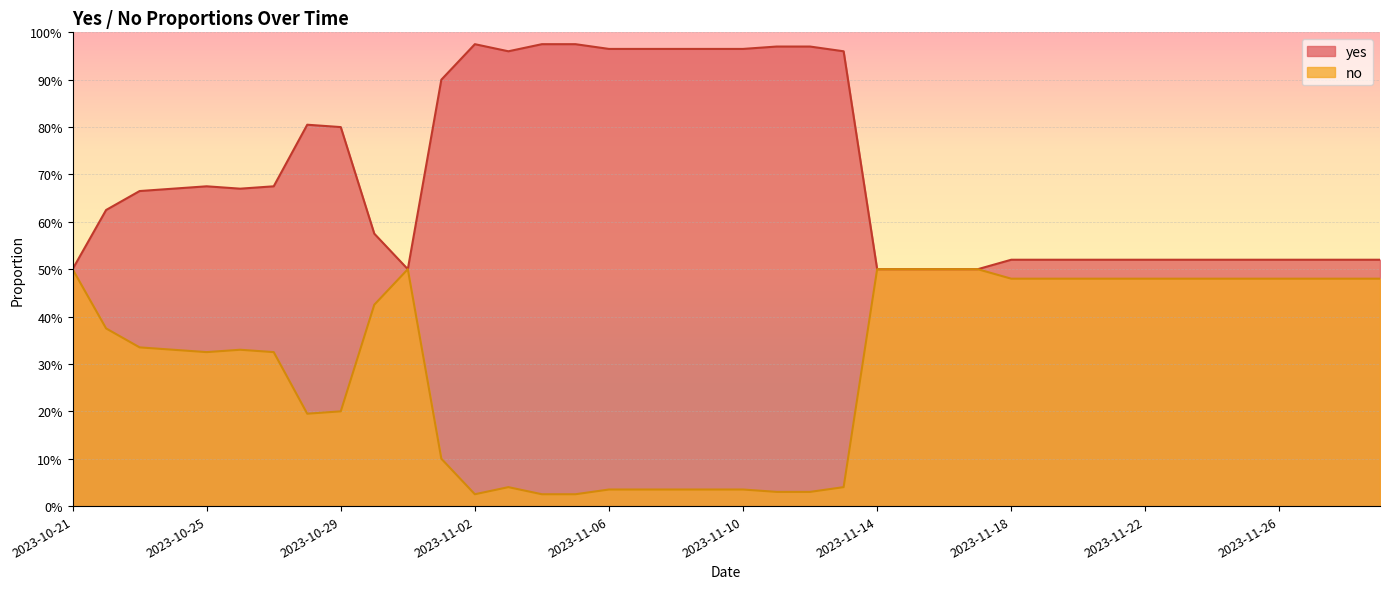

At which label does no reach its peak?

2023-10-21